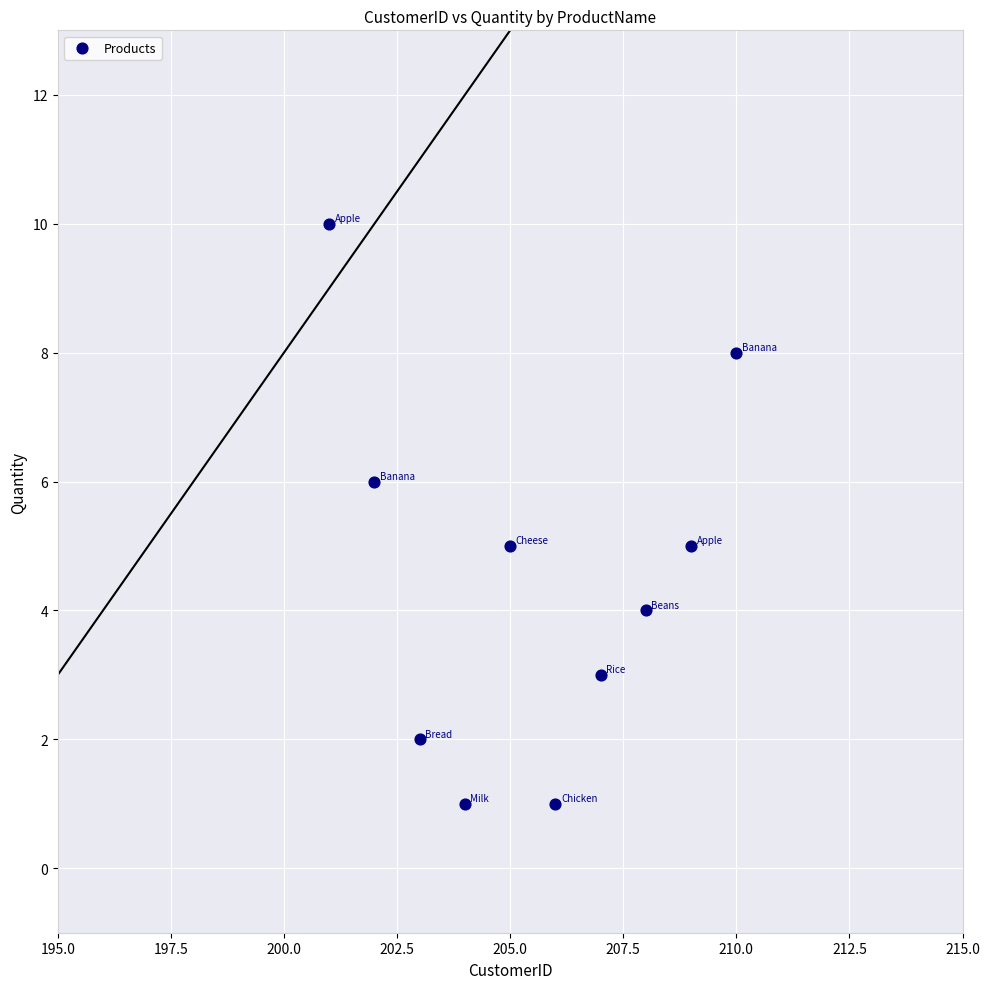

What is the average X value?

206